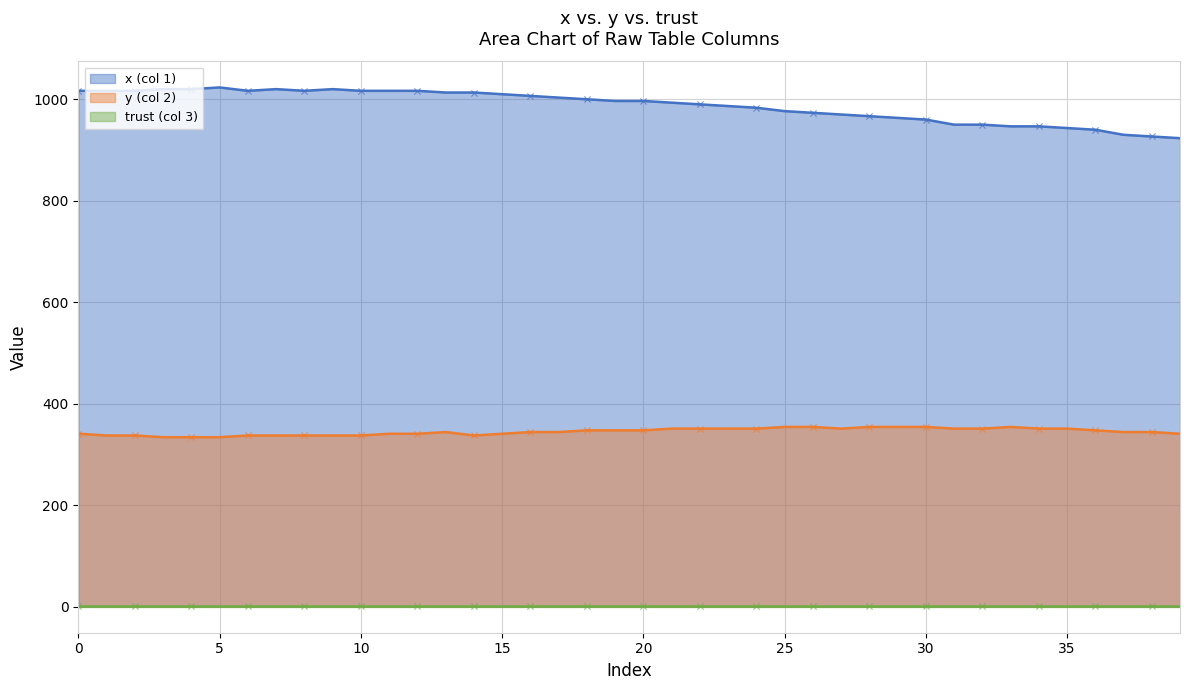

At how many categories does at least one series exceed 964?

29